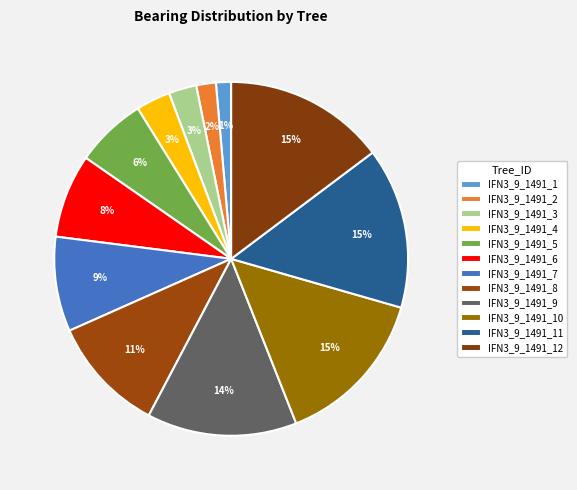

Which slice is the largest?

IFN3_9_1491_12